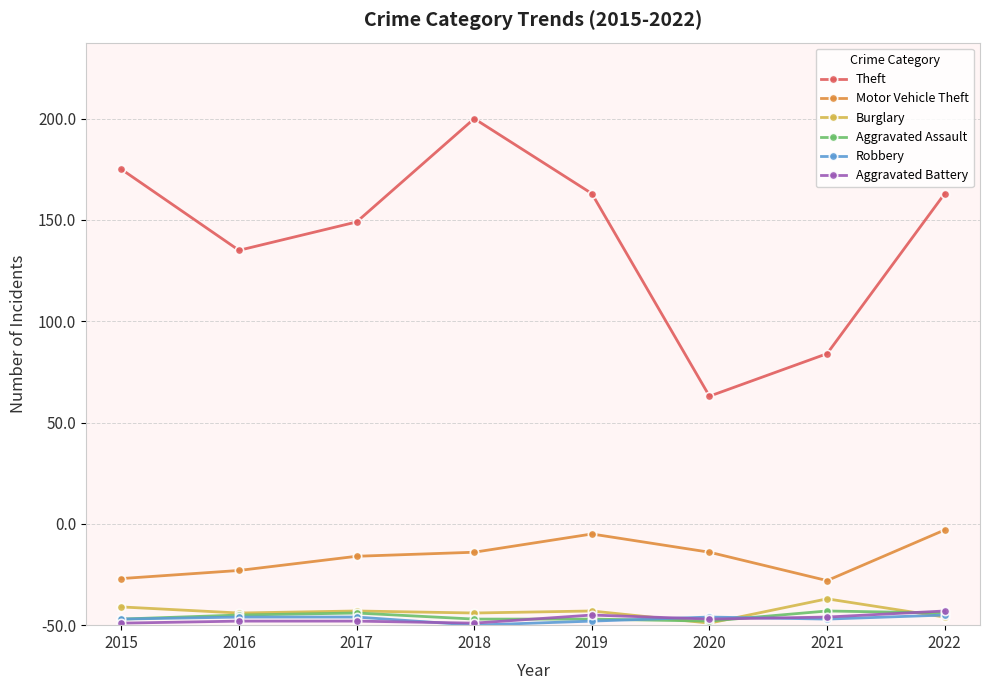

What is the difference between the maximum and minimum values in the Burglary series?

12